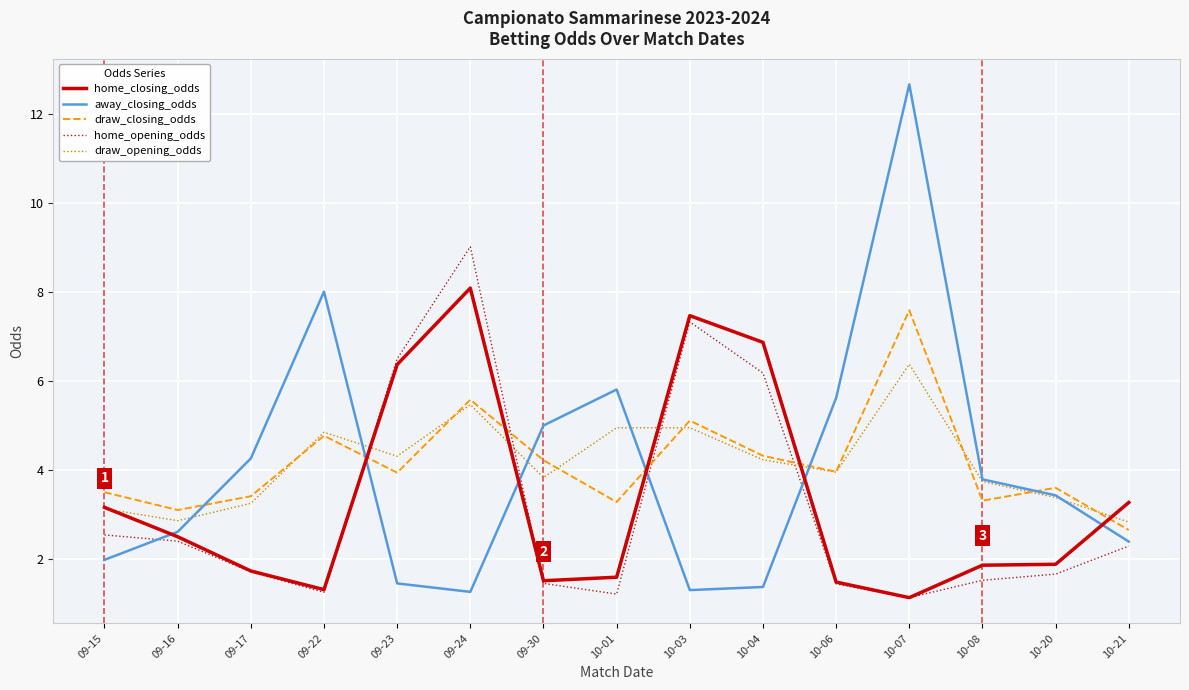

What is the difference between the highest and lowest values at 09-22?

6.8